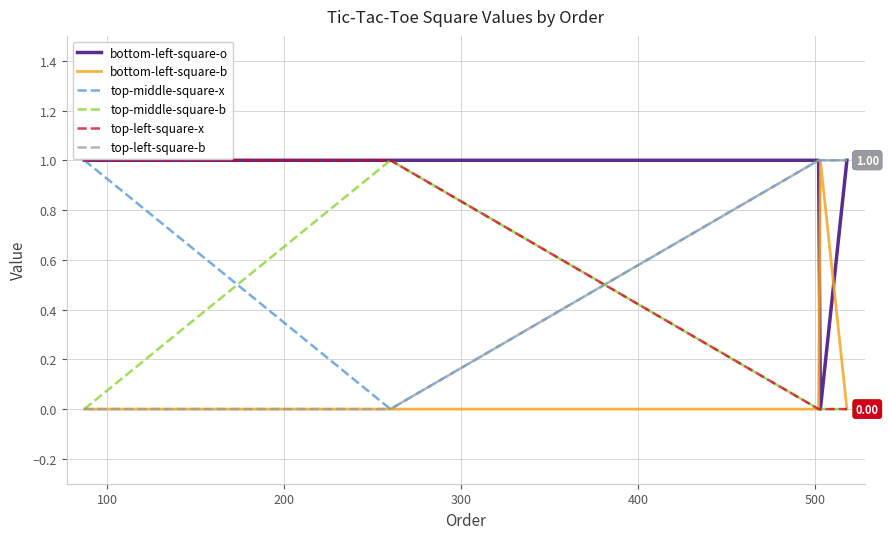

Which series ends up on top after the final intersection of top-left-square-x and top-left-square-b?

top-left-square-b